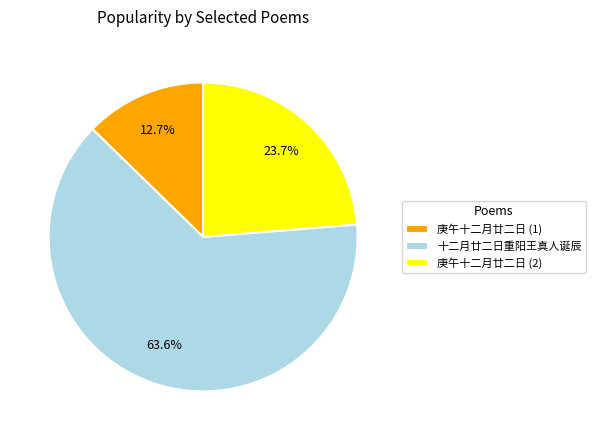

What portion of the pie excludes 庚午十二月廿二日 (2)?

76.3%